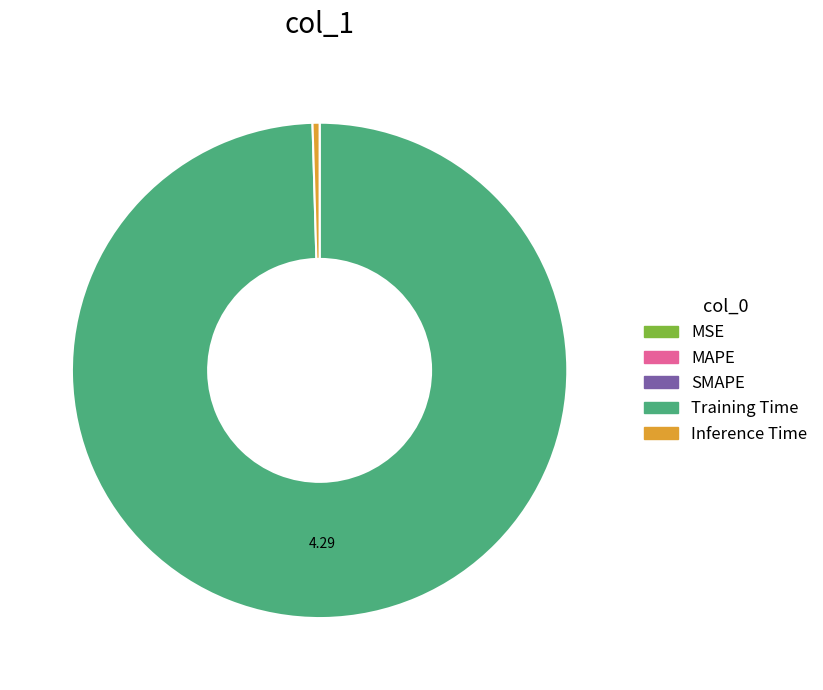

Does Training Time represent more than half of the total?

Yes